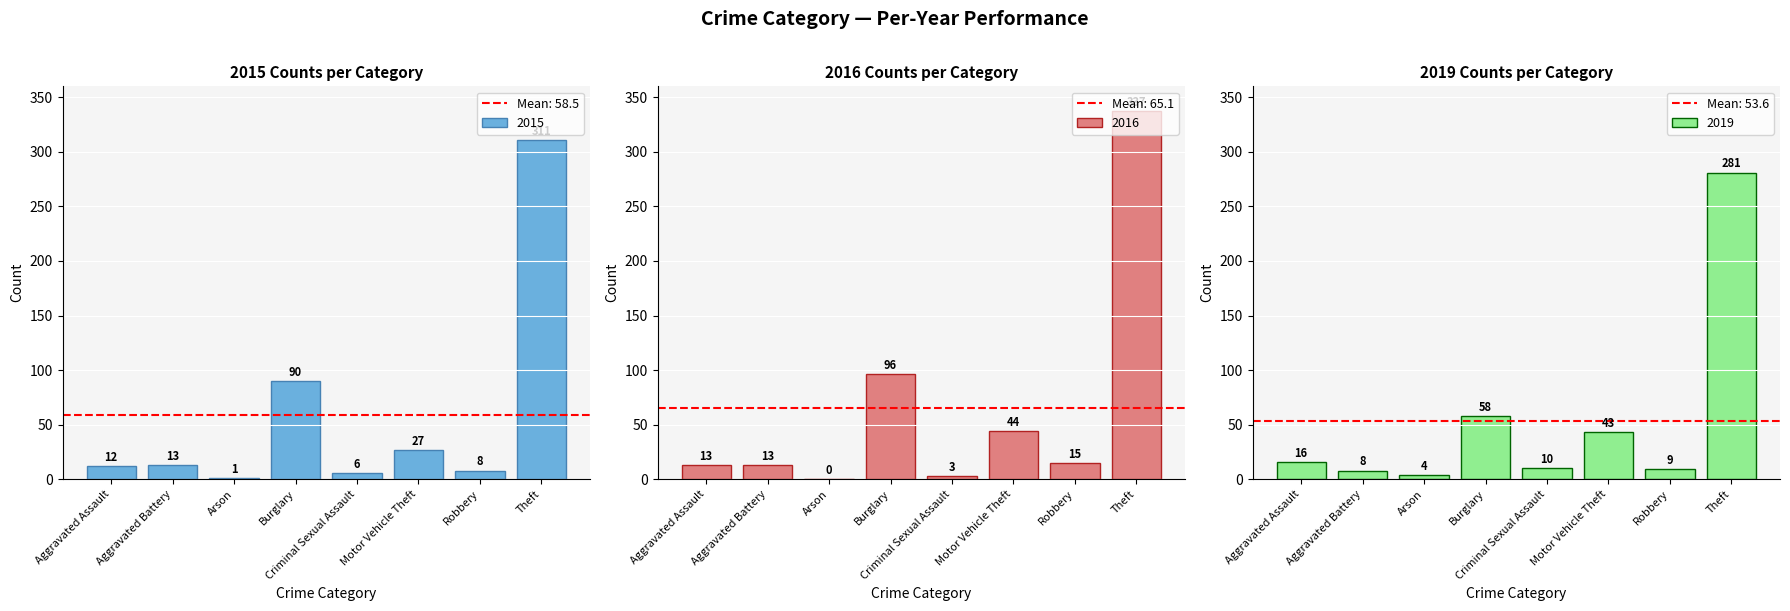

Is it true that 2016 equals 485 at Theft?

False